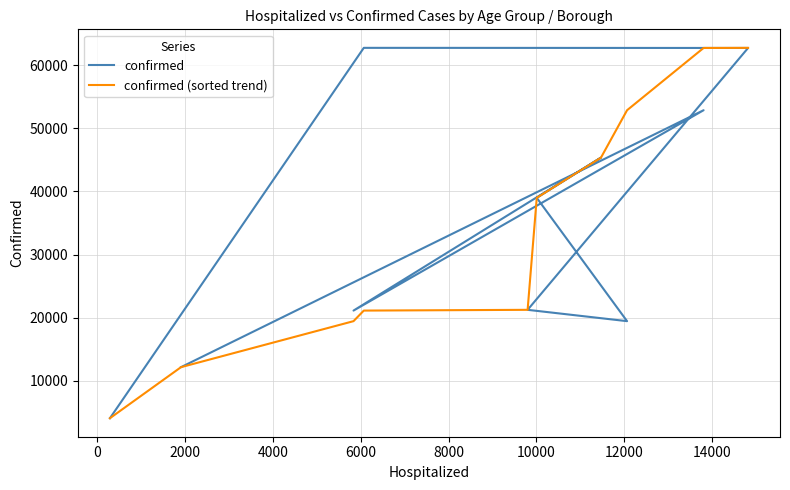

What is the approximate value of confirmed at 8000?

38973